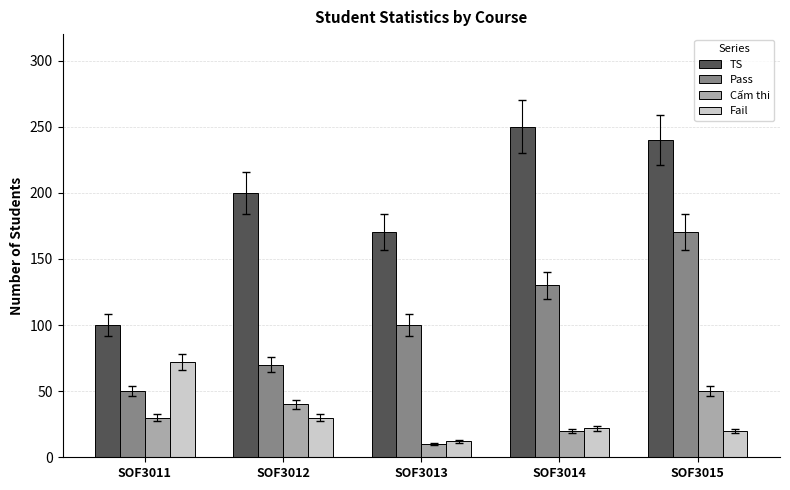

What is the spread (max minus min) of values at SOF3012?

170